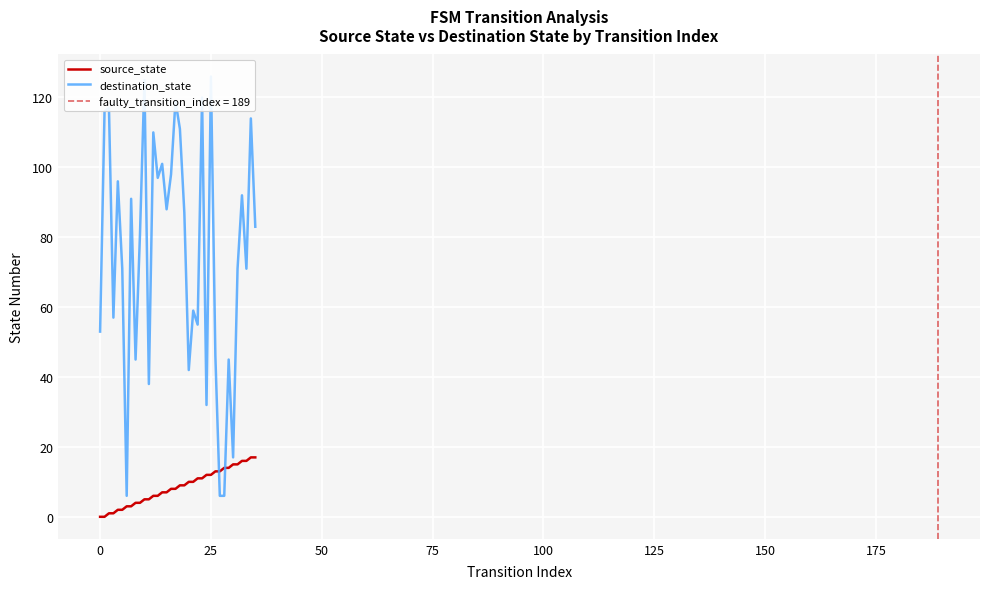

What is the maximum value for source_state?

17